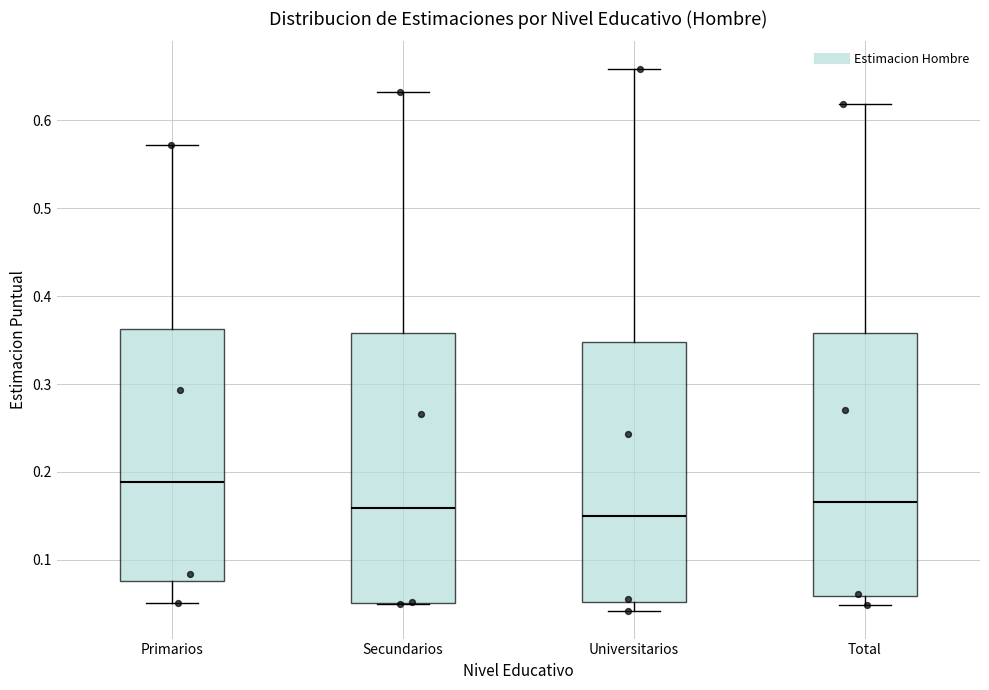

Reading left to right, transcribe this box plot: for each box, give where its median line is, the range the box spans, and where its two whiskers end, as read against the y-axis. The values are not printed on the chart, so give them approximately, as read against the axis.

Primarios: median 0.19, box 0.08 to 0.36, whiskers 0.05 to 0.57
Secundarios: median 0.16, box 0.05 to 0.36, whiskers 0.05 to 0.63
Universitarios: median 0.15, box 0.05 to 0.35, whiskers 0.04 to 0.66
Total: median 0.17, box 0.06 to 0.36, whiskers 0.05 to 0.62